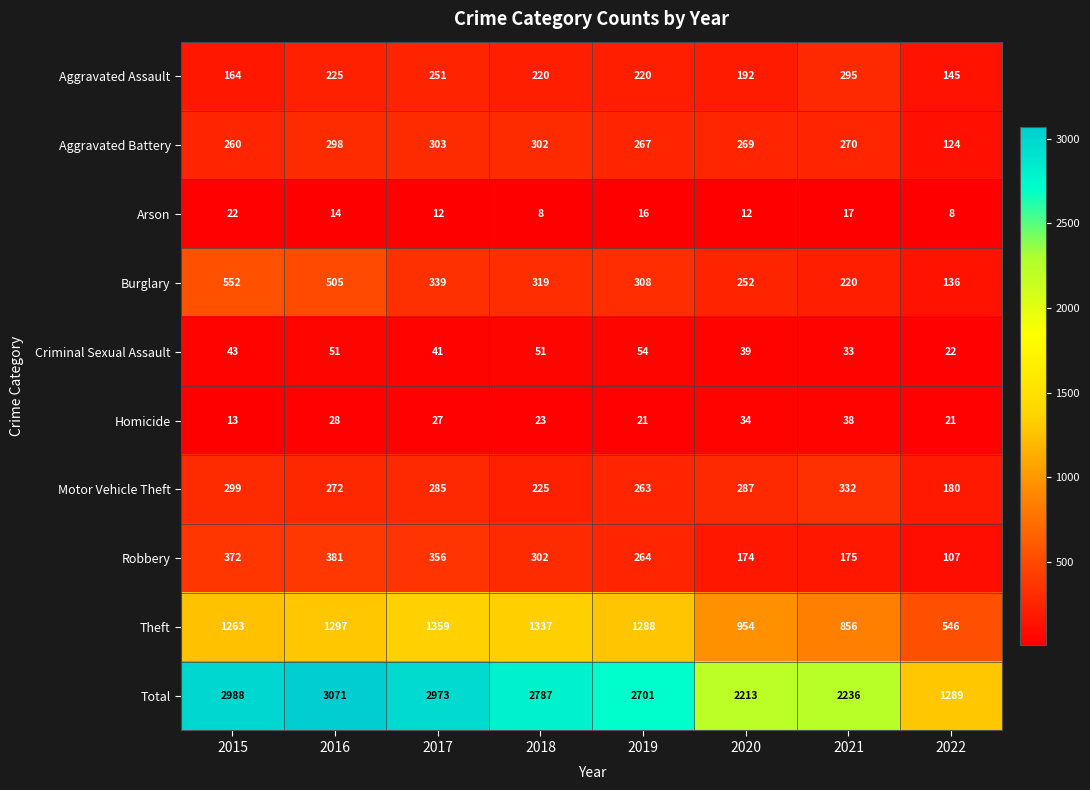

Which series has the widest spread of values?

Total